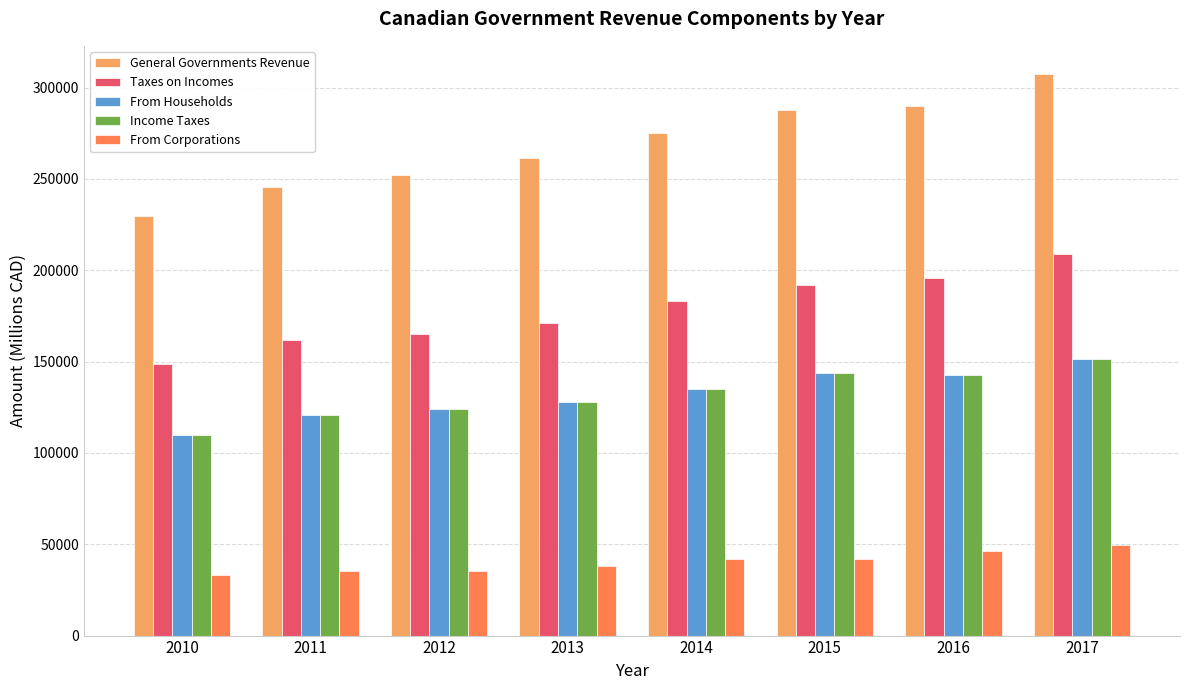

What is the total value across all series at 2010?

630796